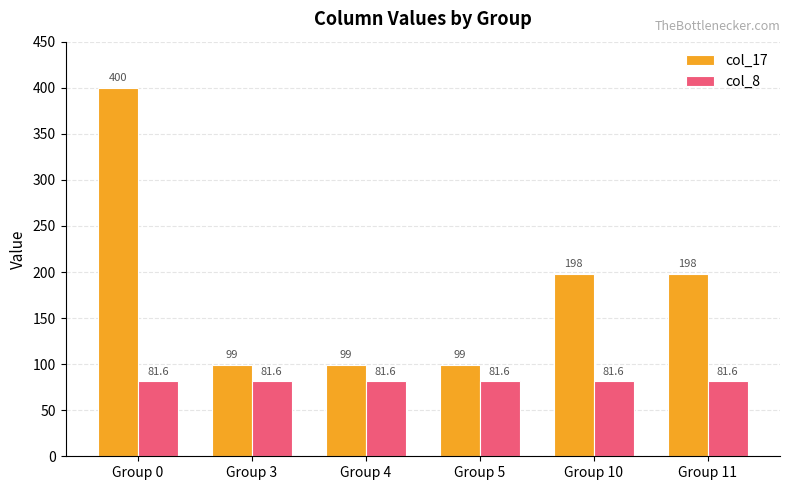

What are all the series names shown in the legend?

col_17, col_8